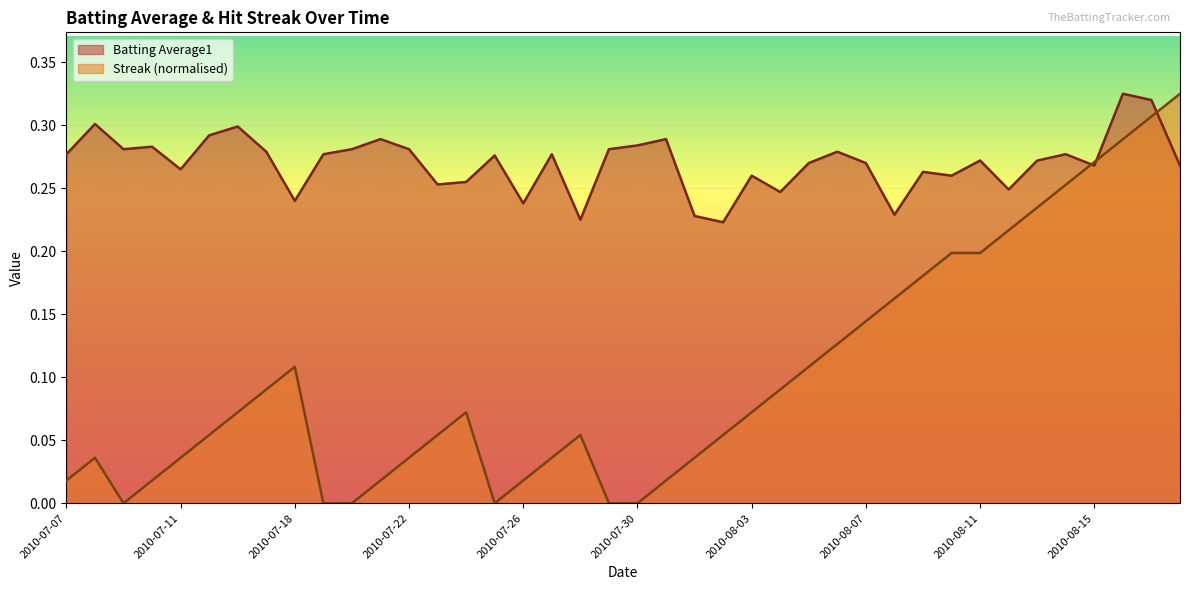

True or false: Streak and Batting Average1 cross at least once.

True